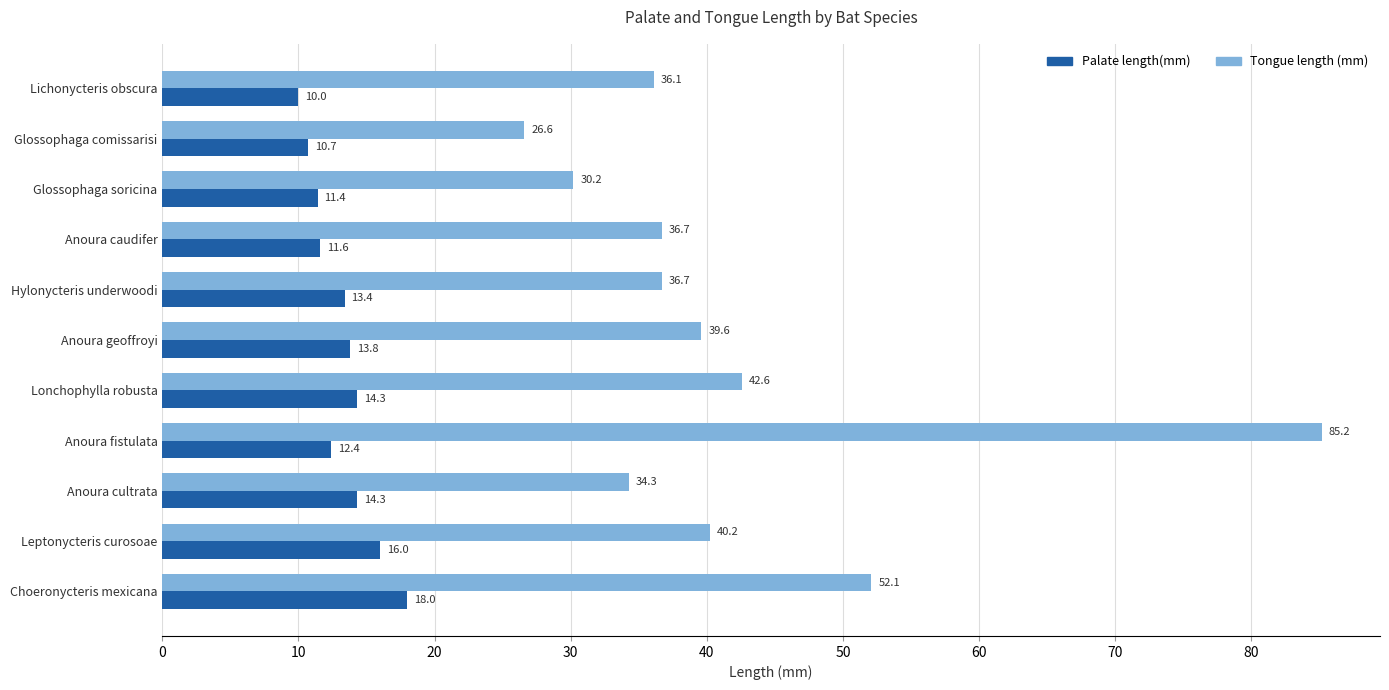

Which series has the widest spread of values?

Tongue length (mm)